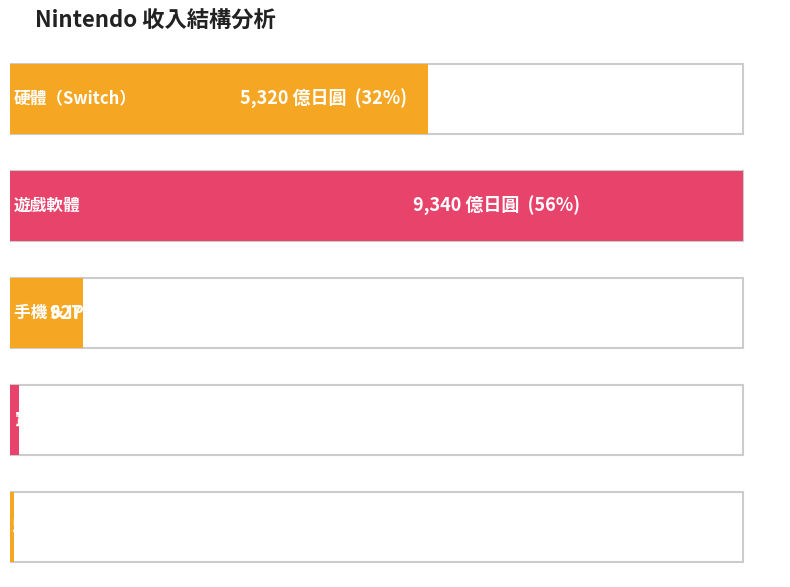

What is the maximum value shown in the chart?

9340